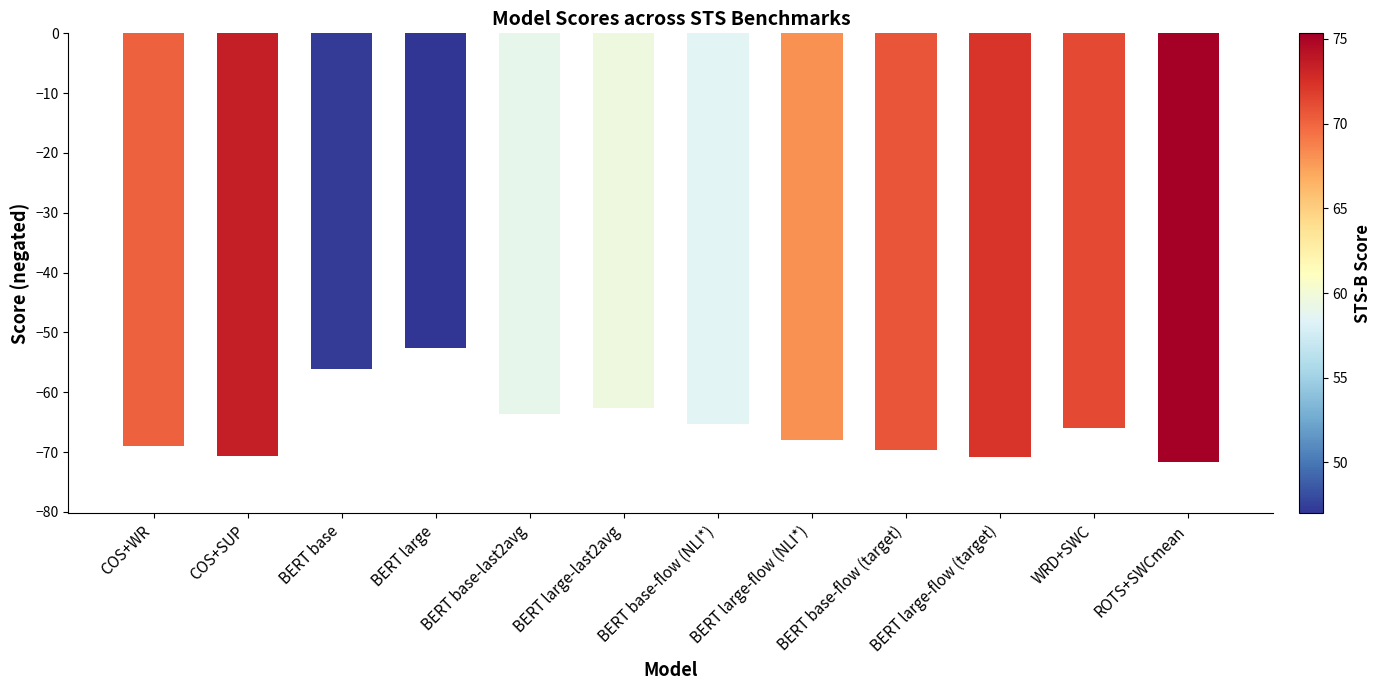

What is the maximum value shown in the chart?

-52.6